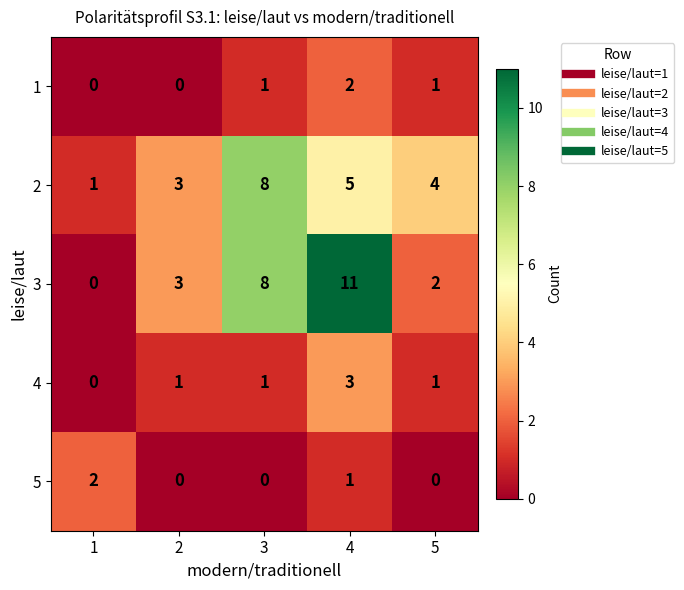

Reading right to left, what are all the values shown in this chart?

1: 5=1	4=2	3=1	2=0	1=0
2: 5=4	4=5	3=8	2=3	1=1
3: 5=2	4=11	3=8	2=3	1=0
4: 5=1	4=3	3=1	2=1	1=0
5: 5=0	4=1	3=0	2=0	1=2